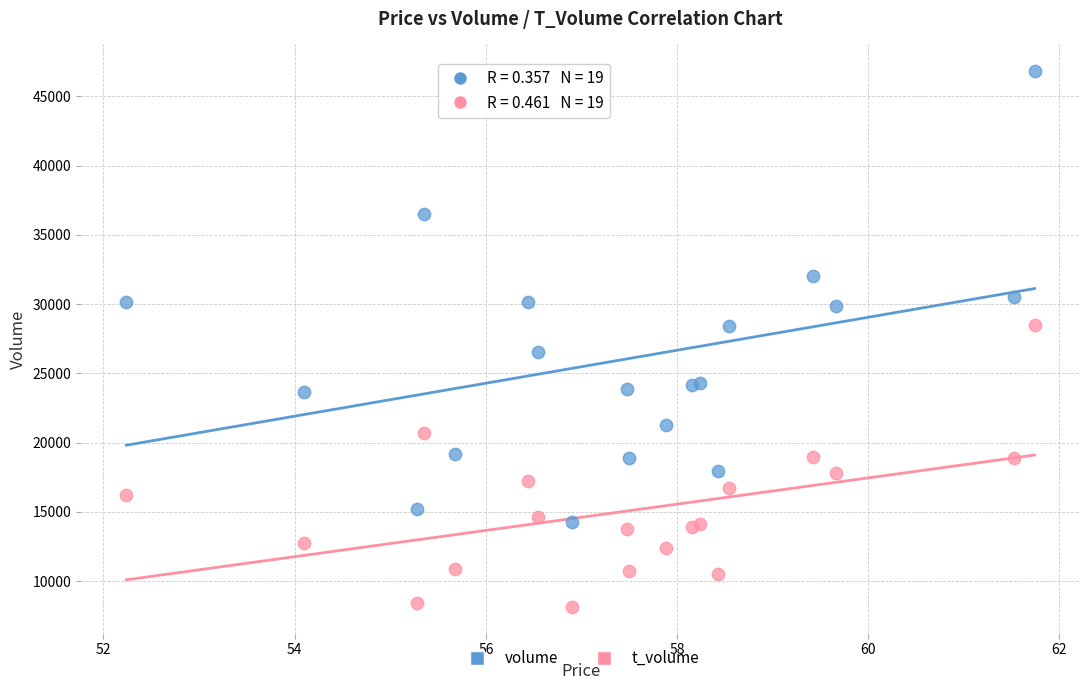

Which series reaches the maximum Y coordinate?

volume